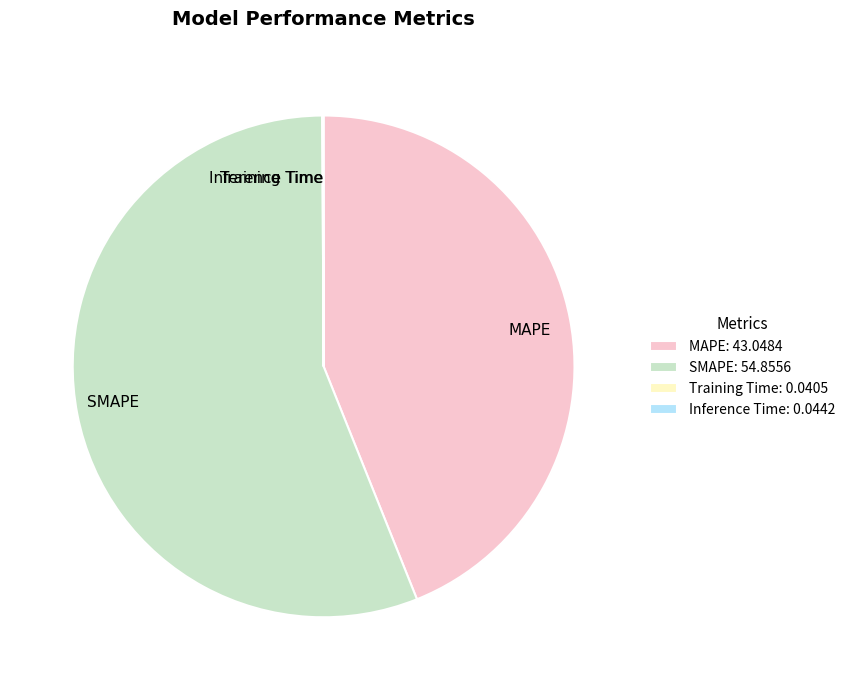

Does any single category account for the majority?

Yes